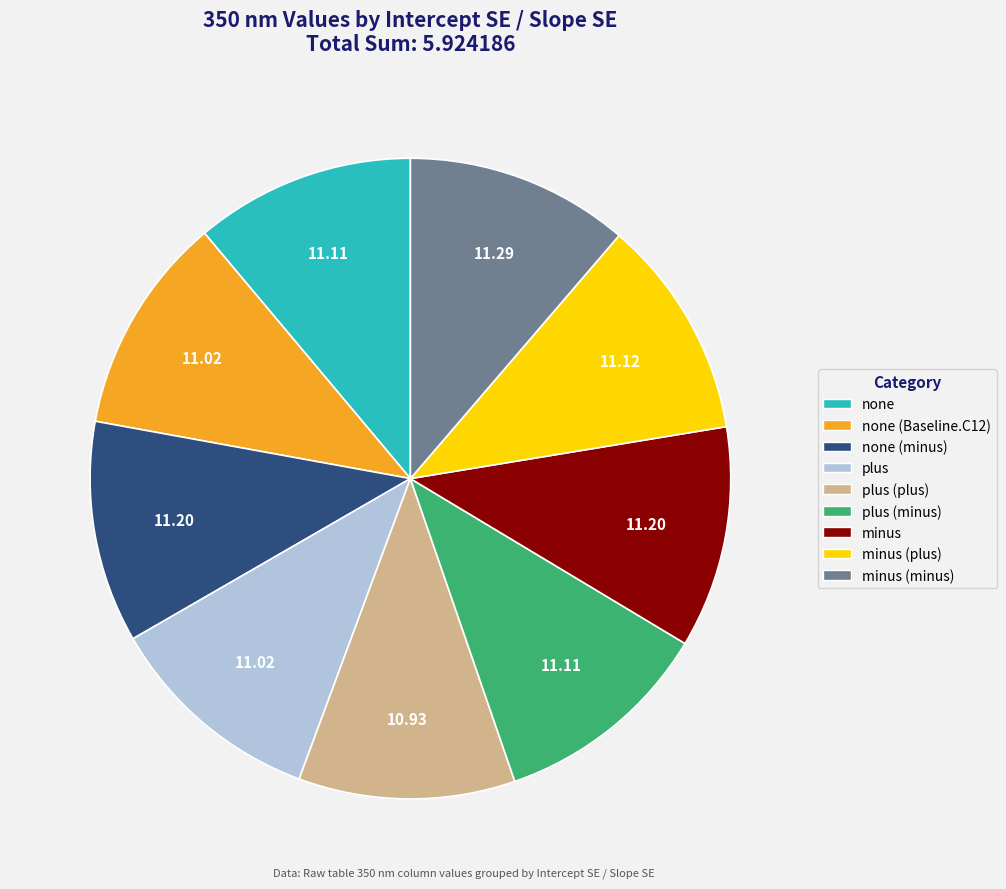

Is there a majority slice in this chart?

No